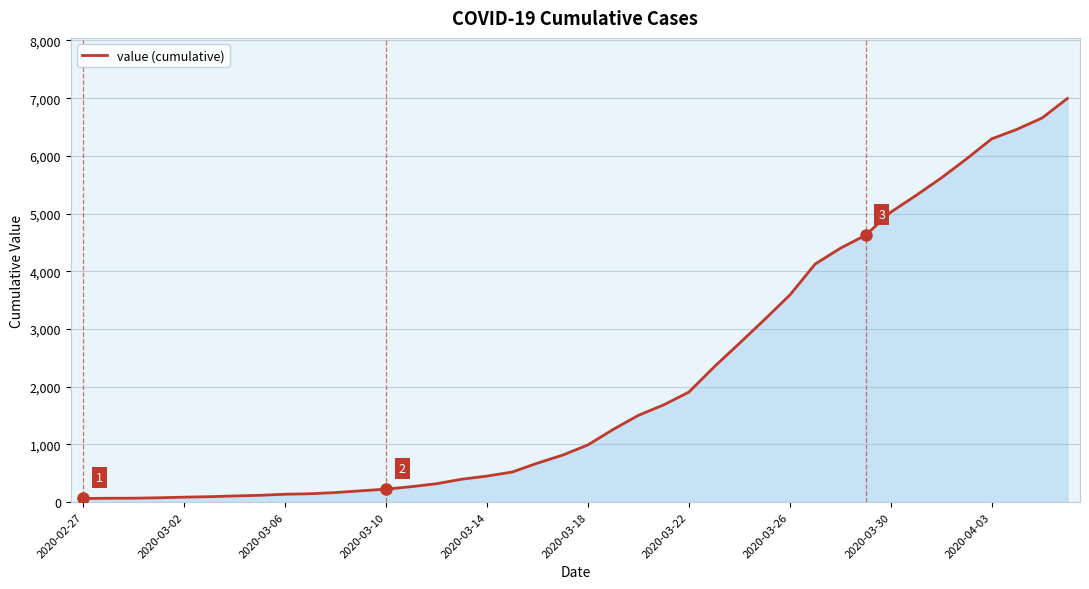

What is the greatest value displayed?

6995